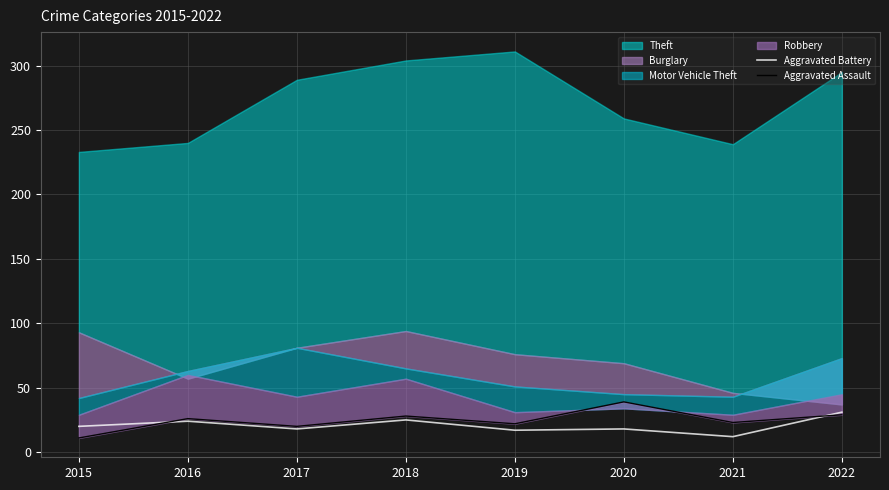

At how many categories does at least one series exceed 18?

8